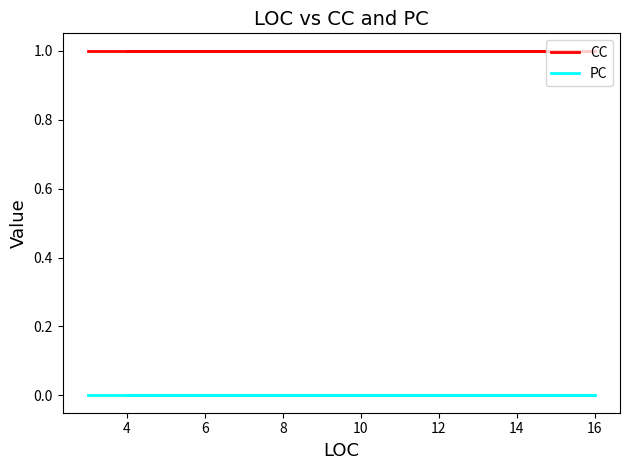

At how many categories does at least one series exceed 0?

13